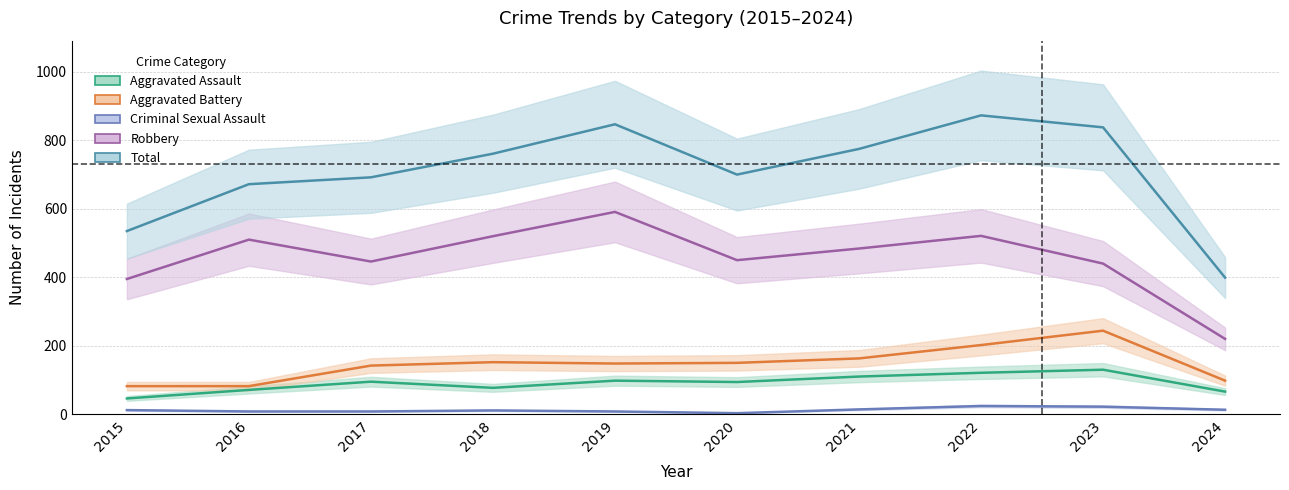

Where is the first local maximum for Total?

2019